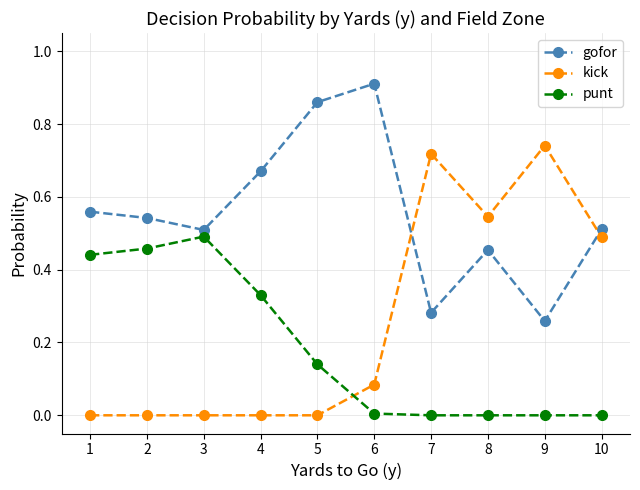

At which category does the chart reach its peak across all series?

6